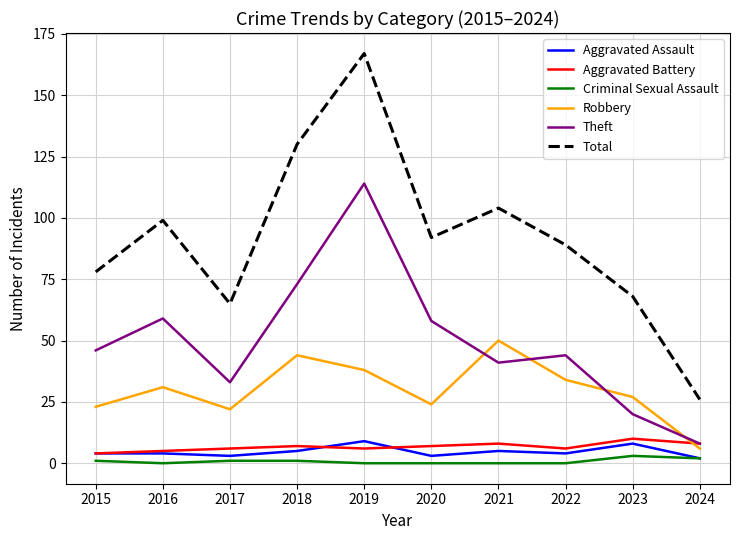

True or false: Aggravated Assault has a value of 5 at 2018.

True